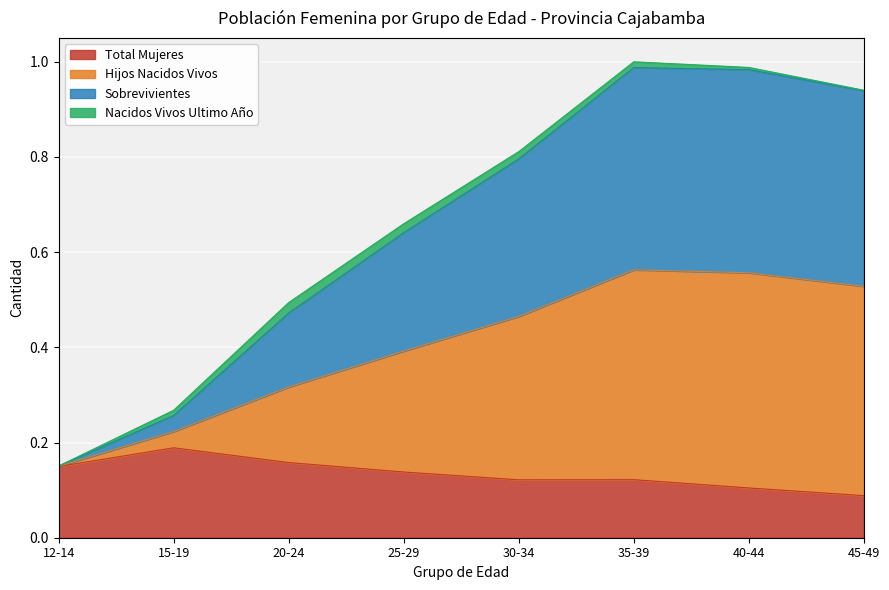

What is the sum of the Total Mujeres values at 40-44 and 35-39?

0.2